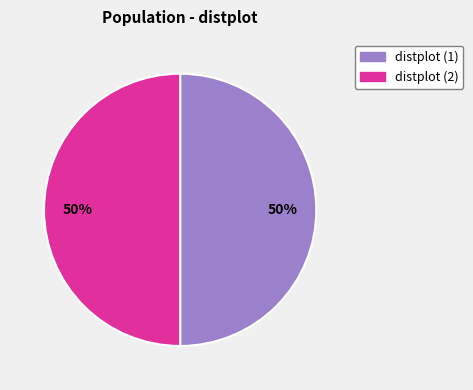

How many segments does this pie chart have?

2